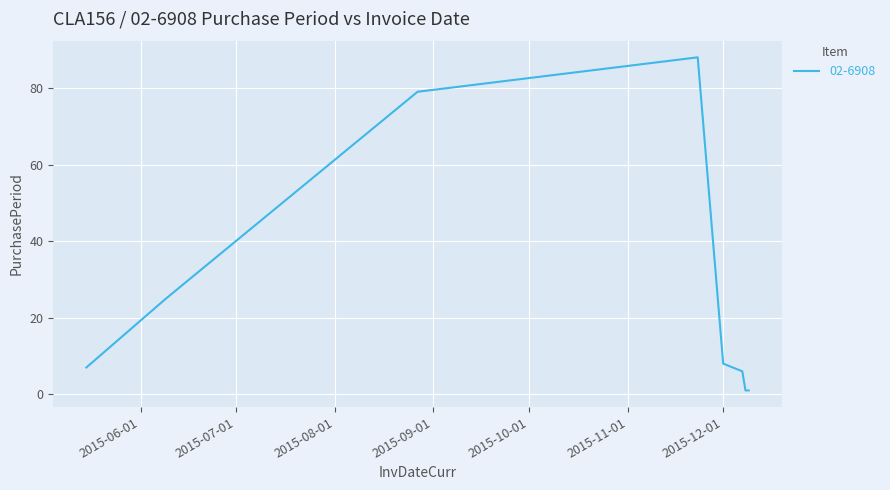

How many interior local peaks (higher than both neighbors) does the data have?

1